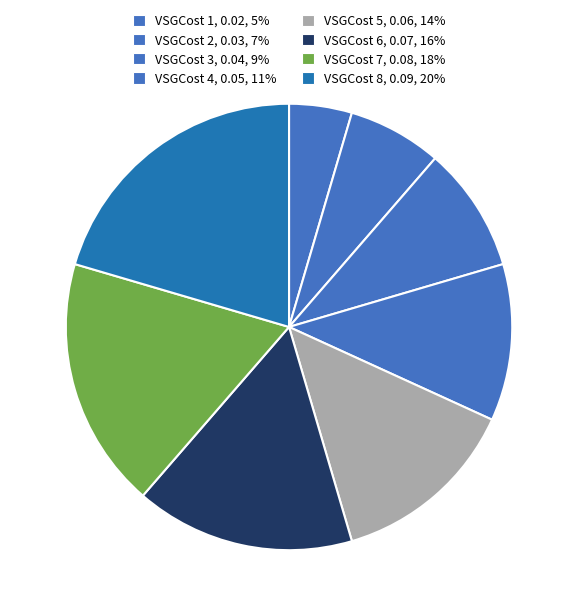

Does VSGCost 8 represent more than half of the total?

No